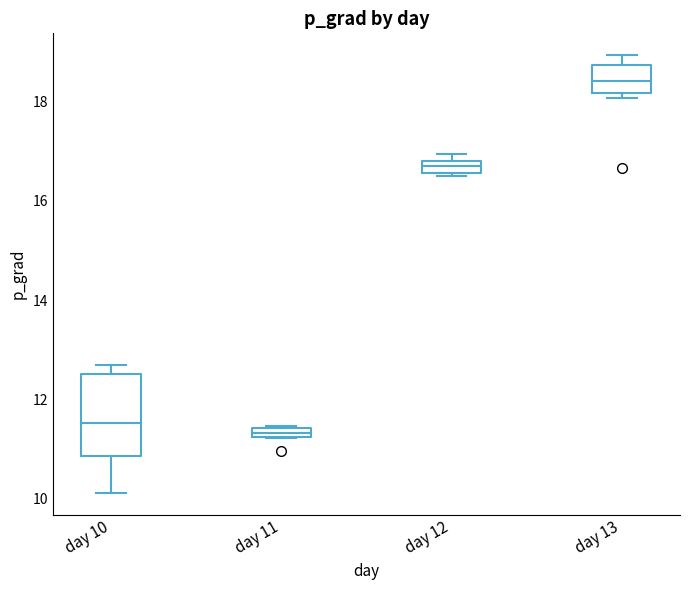

Where is the upper edge of the box for day 11 on the y-axis? The values are not printed on the chart, so give them approximately, as read against the axis.

11.4